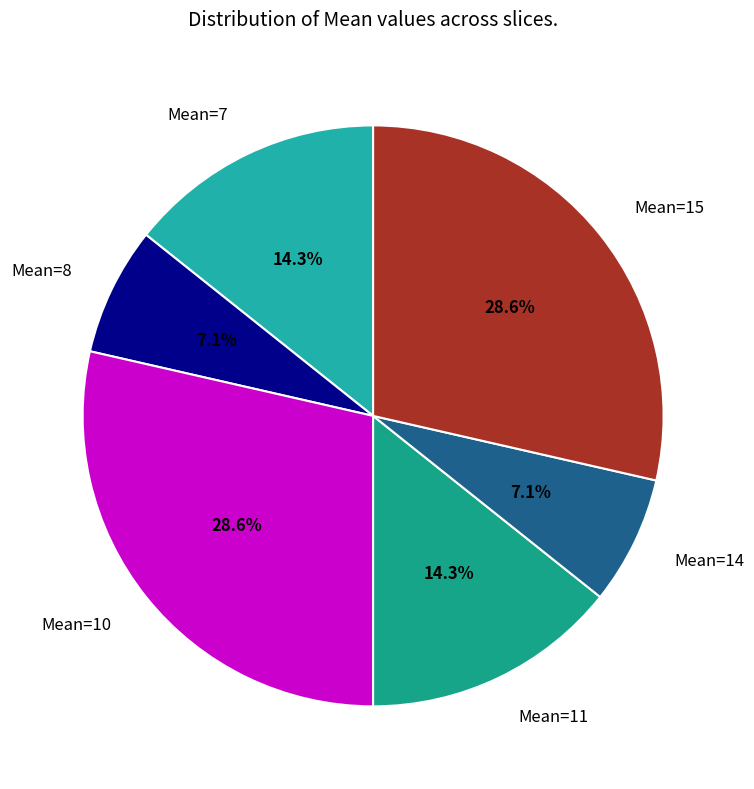

What is the ratio of the value at Mean=10 to the value at Mean=14?

4.0